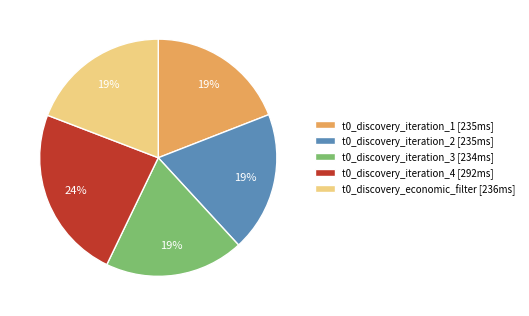

Does any single category account for the majority?

No